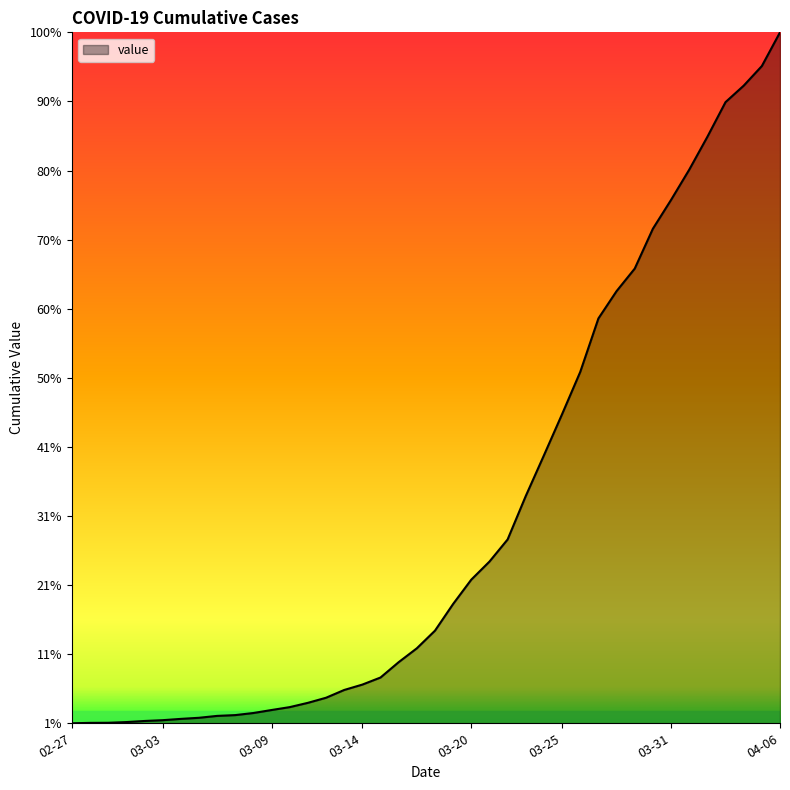

Rank the categories by value from highest to lowest.

2020-04-06, 2020-04-05, 2020-04-04, 2020-04-03, 2020-04-02, 2020-04-01, 2020-03-31, 2020-03-30, 2020-03-29, 2020-03-28, 2020-03-27, 2020-03-26, 2020-03-25, 2020-03-24, 2020-03-23, 2020-03-22, 2020-03-21, 2020-03-20, 2020-03-19, 2020-03-18, 2020-03-17, 2020-03-16, 2020-03-15, 2020-03-14, 2020-03-13, 2020-03-12, 2020-03-11, 2020-03-10, 2020-03-09, 2020-03-08, 2020-03-07, 2020-03-06, 2020-03-05, 2020-03-04, 2020-03-03, 2020-03-02, 2020-03-01, 2020-02-29, 2020-02-28, 2020-02-27